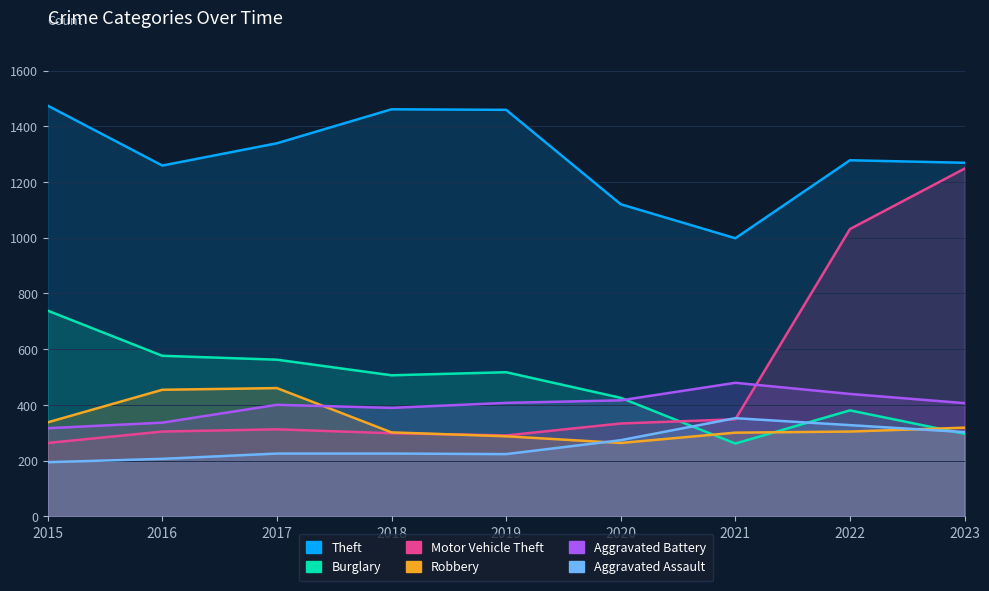

What is the minimum value for Aggravated Assault?

194